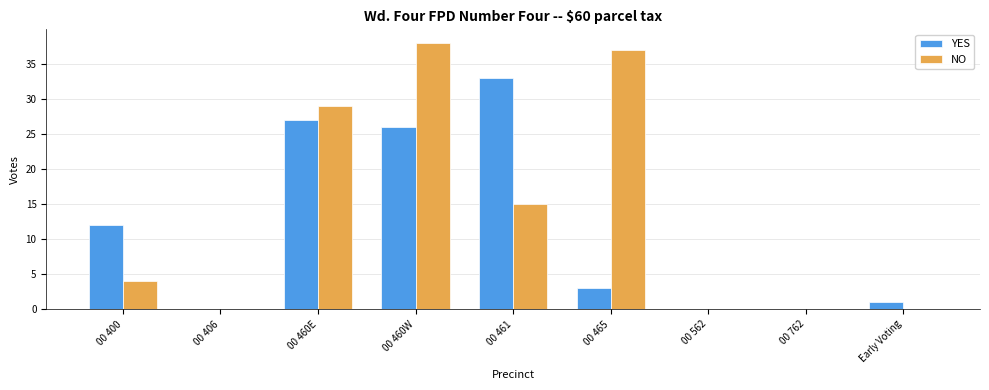

At which category is the sum across all series the highest?

00 460W